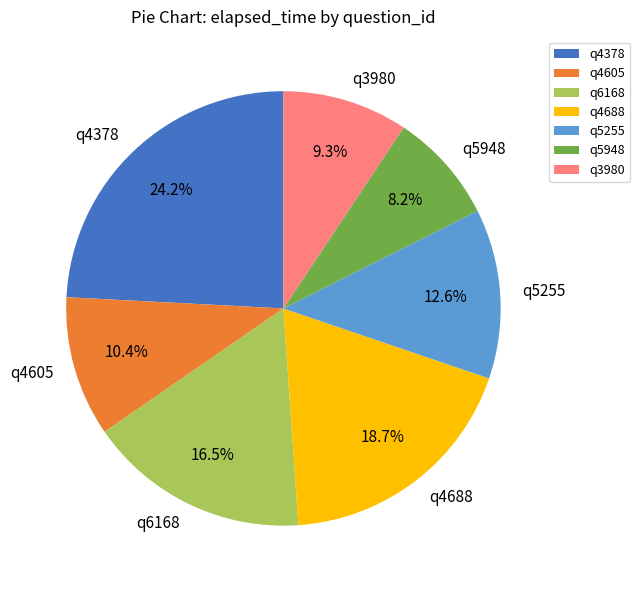

How many segments does this pie chart have?

7